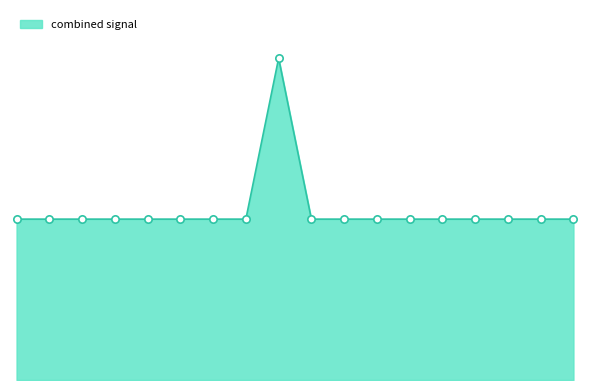

Does the chart have visible grid lines?

No